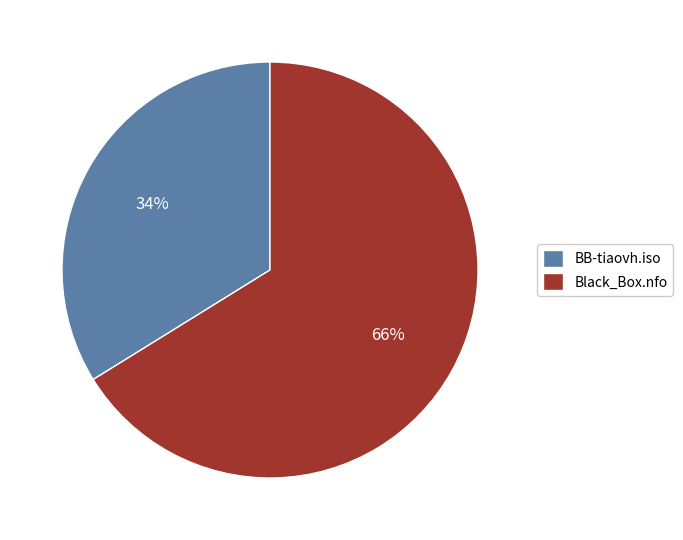

Which category has the smallest portion of the pie?

BB-tiaovh.iso